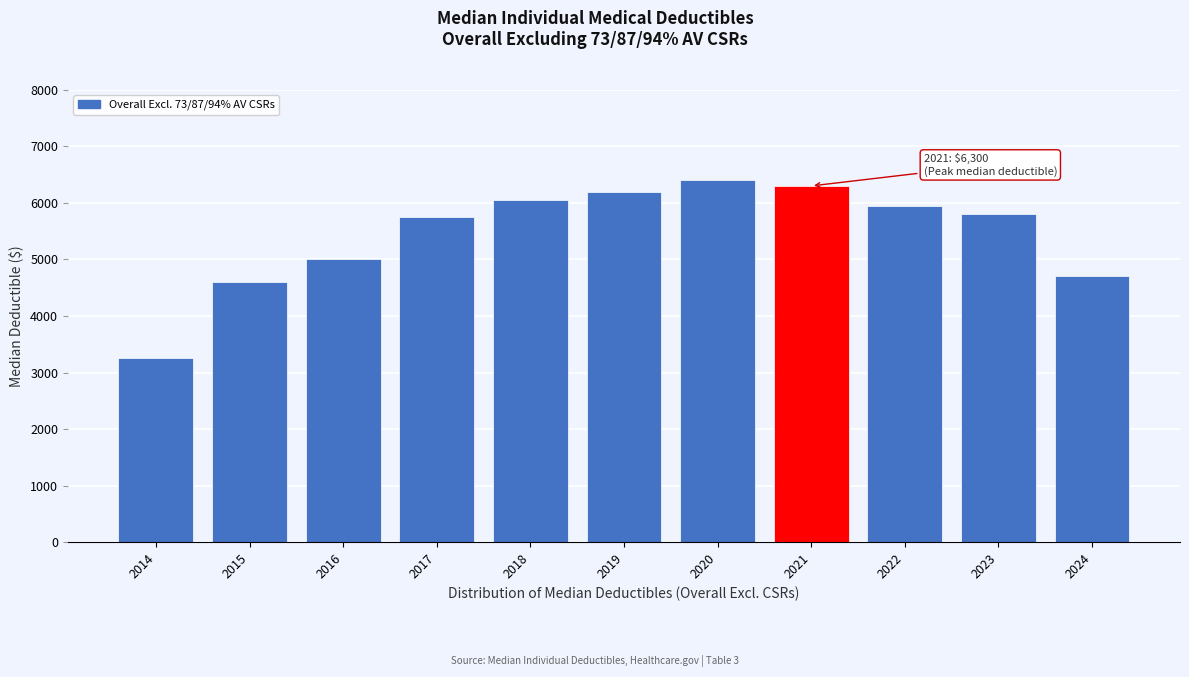

Reading left to right, transcribe all the data shown in this chart.

3250	4600	5000	5750	6050	6200	6400	6300	5950	5800	4700